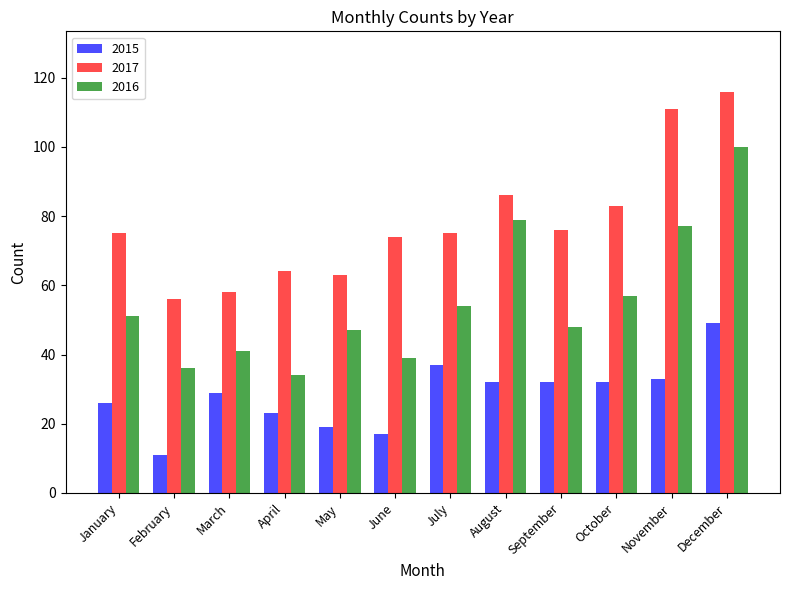

Is it true that 2015 equals 19 at May?

True